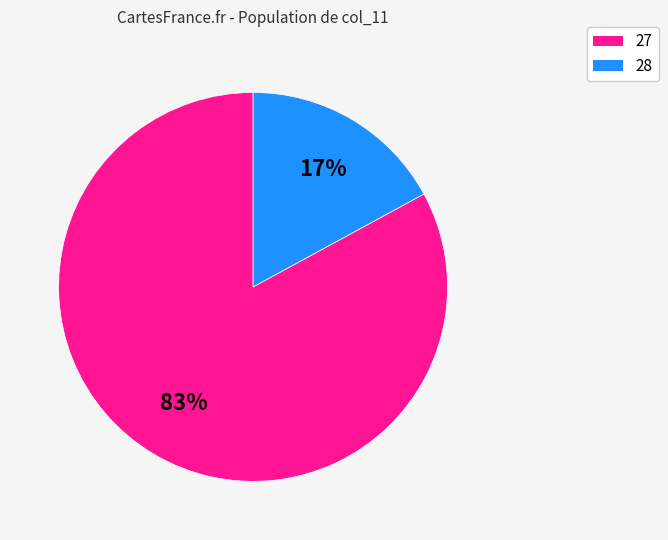

To the nearest percent, what portion does 27 represent?

83%